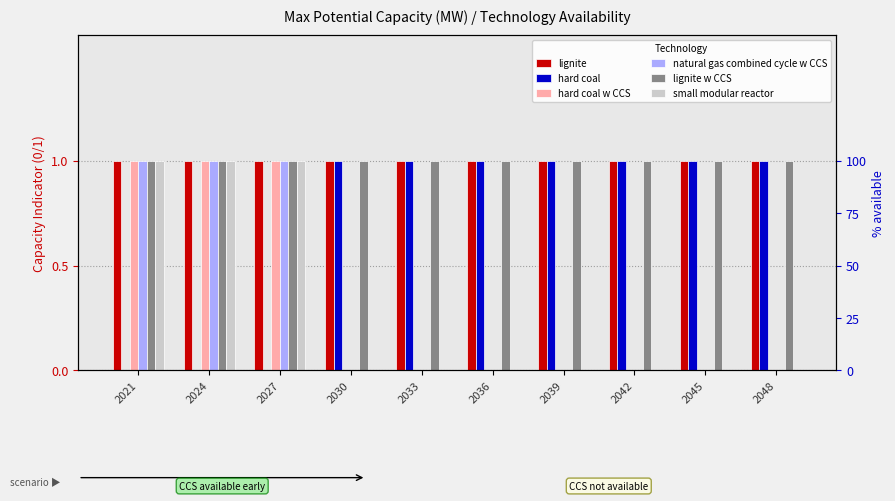

What is the spread (max minus min) of values at 2027?

1